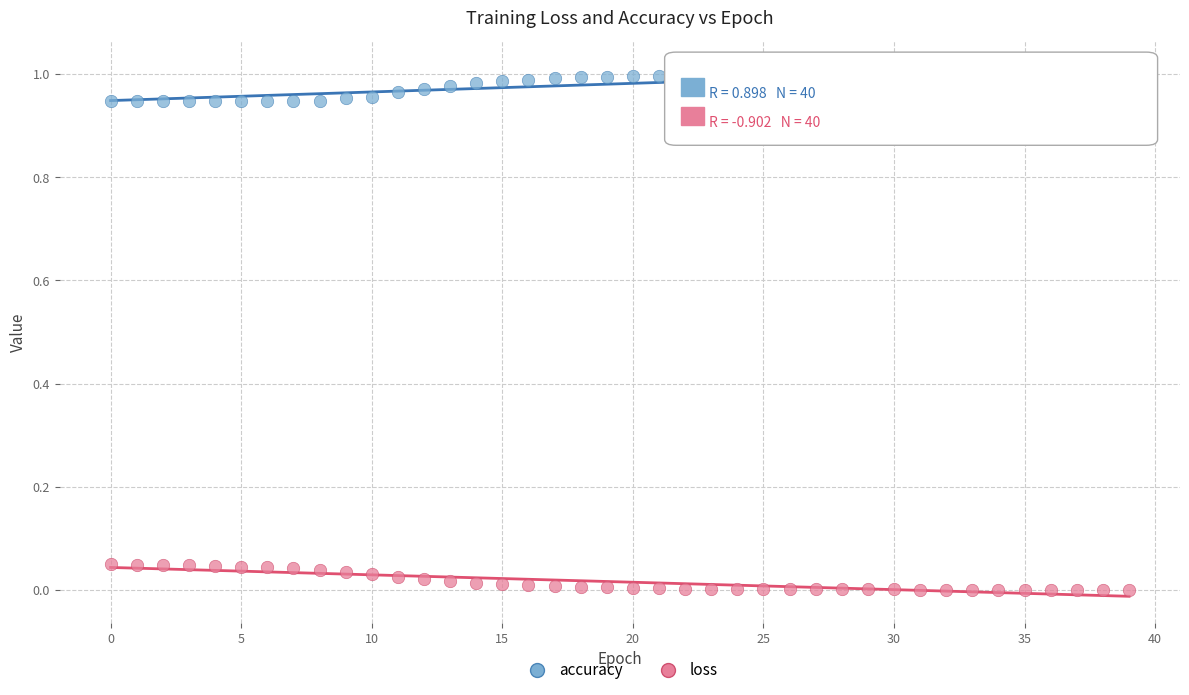

Which series contains the highest Y value?

accuracy